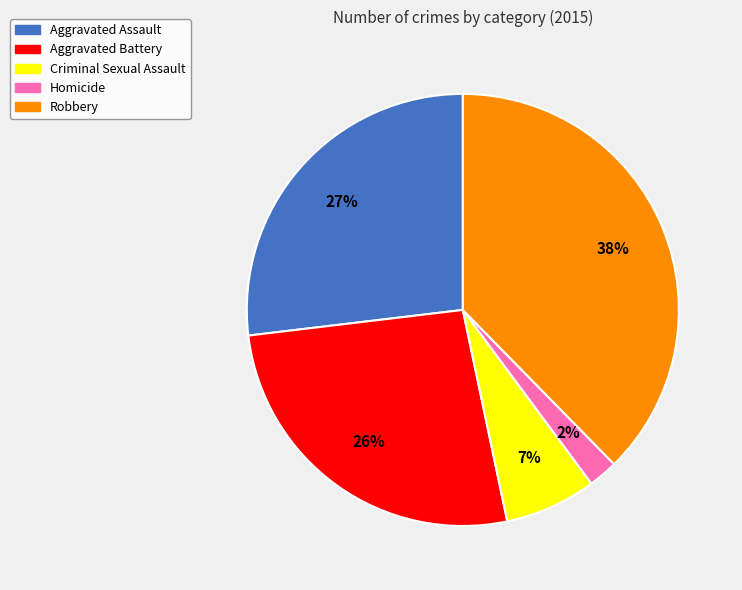

What is the smallest slice in the pie chart?

Homicide